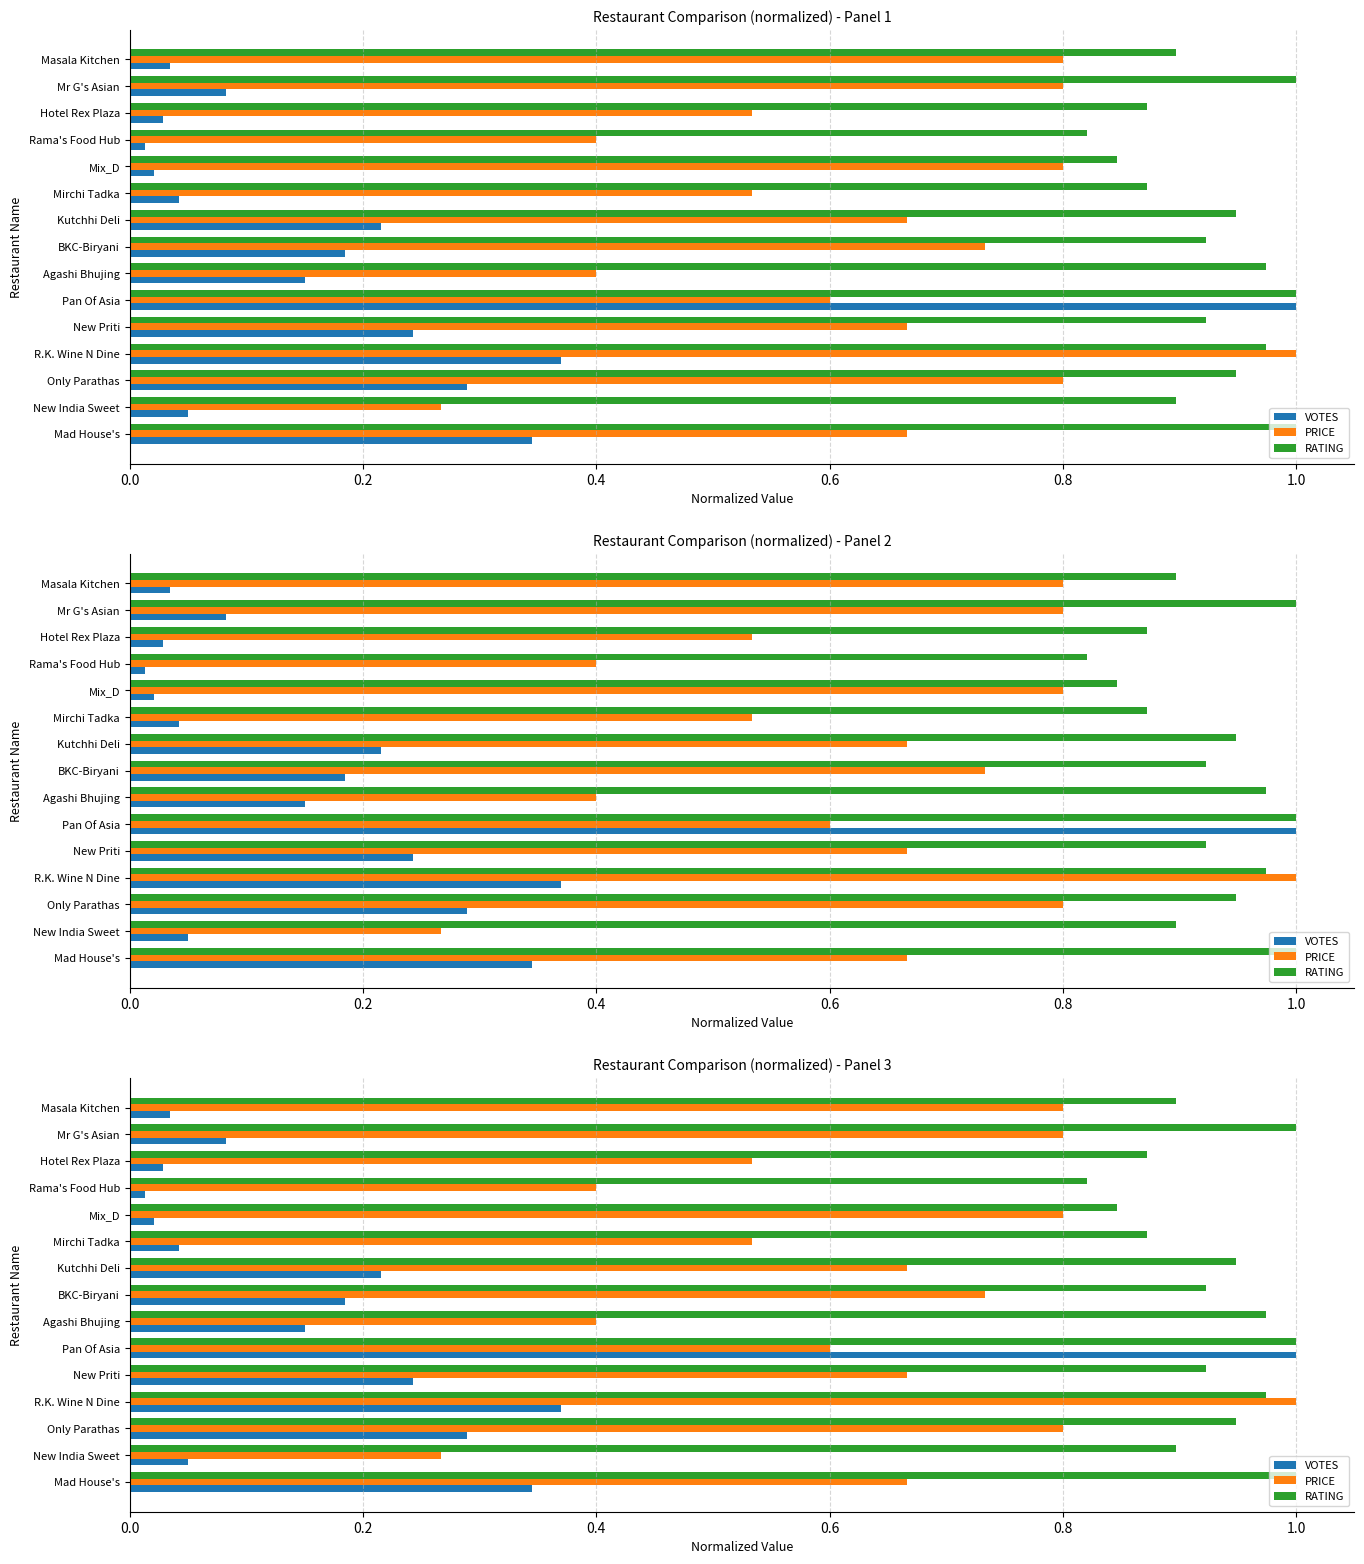

What is the average value of the PRICE series?

0.6